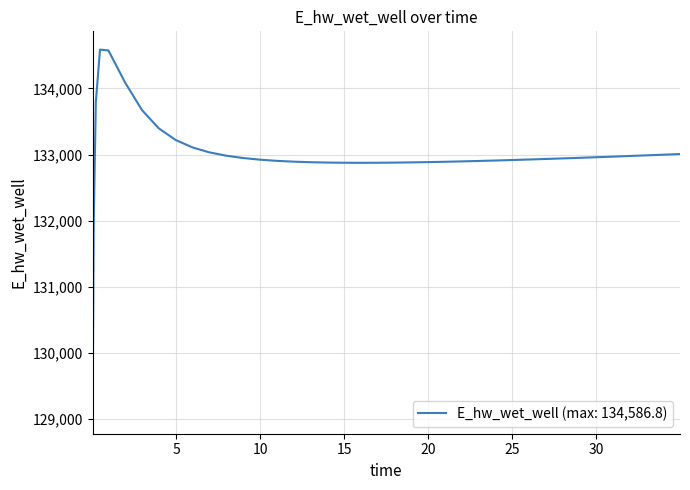

What is the smallest value displayed?

129055.0